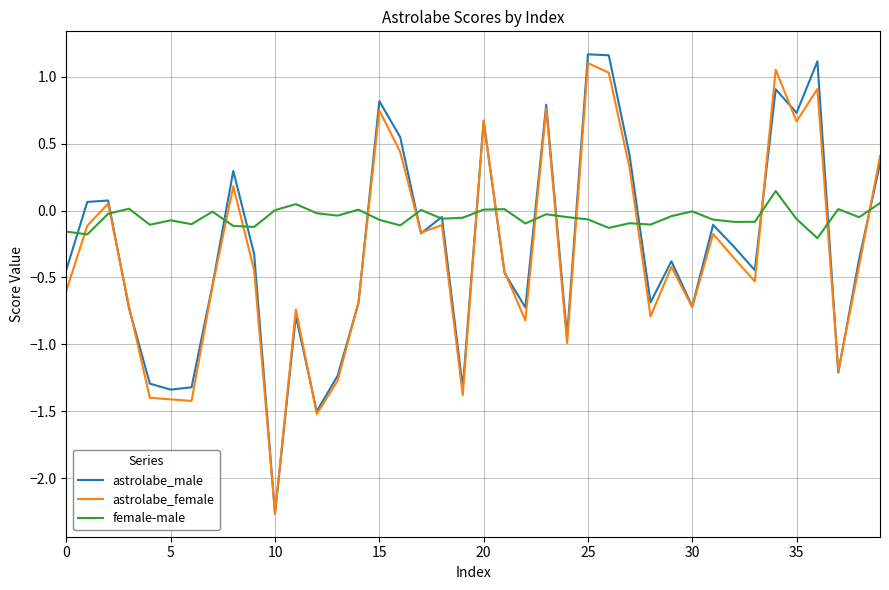

At how many categories does at least one series exceed -1?

40